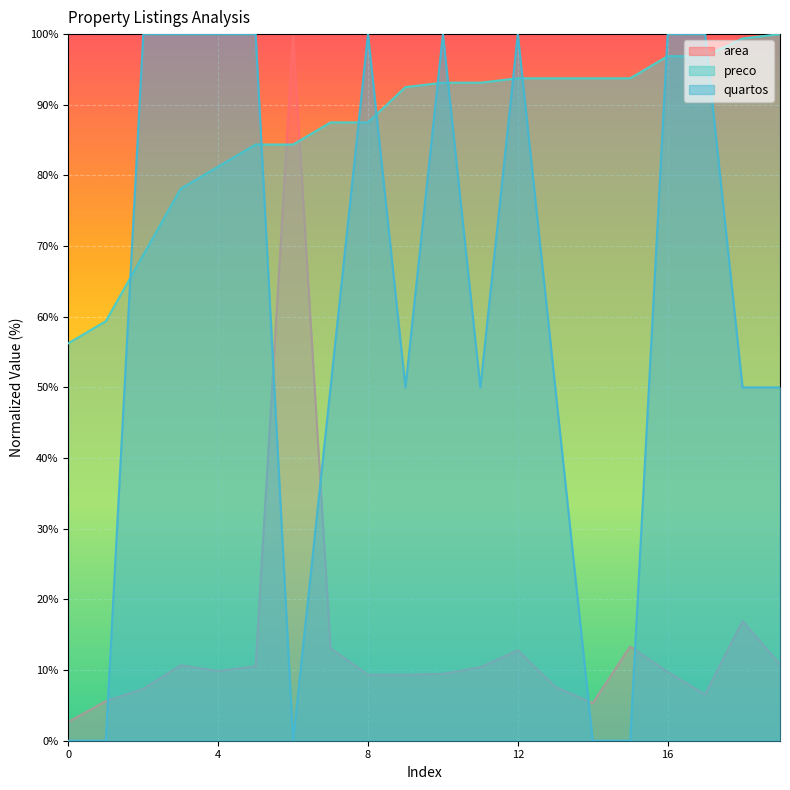

Between which two adjacent categories do quartos and area first intersect?

1 and 2